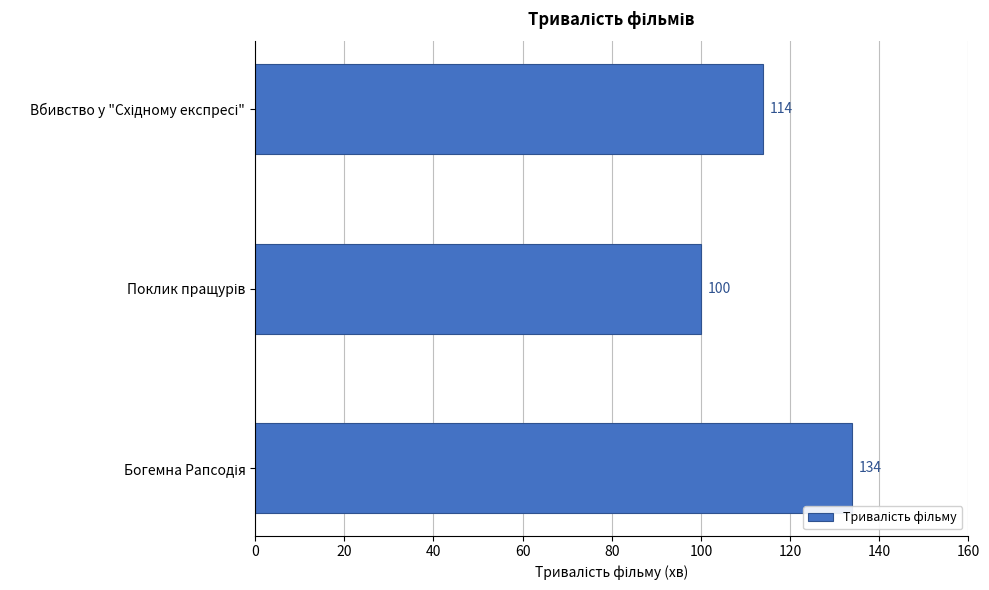

Does the chart contain any negative values?

No